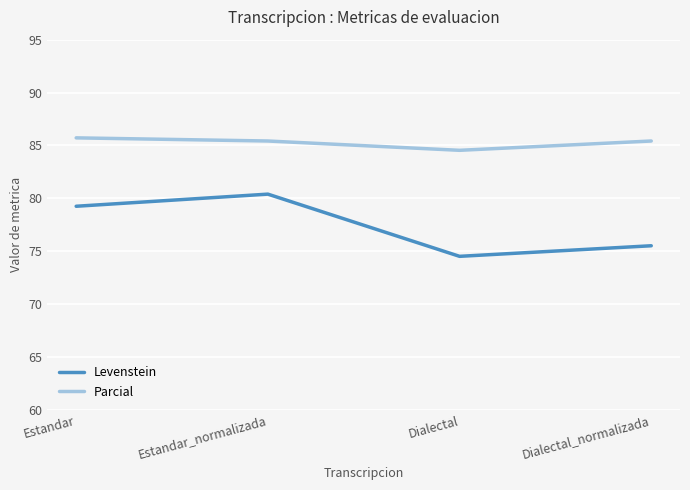

What value does the Parcial series have at Estandar_normalizada?

85.4